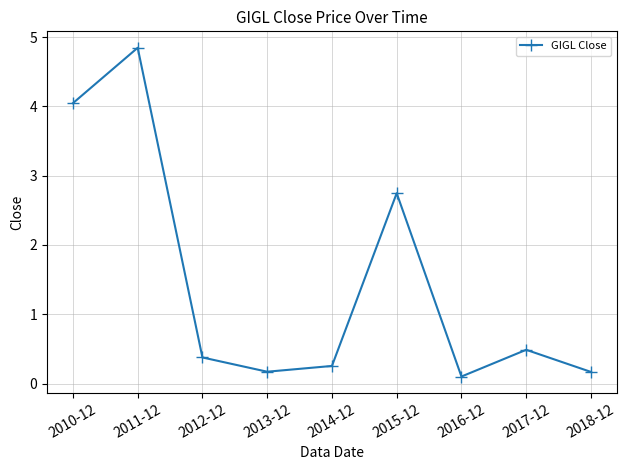

What is the greatest value displayed?

4.8